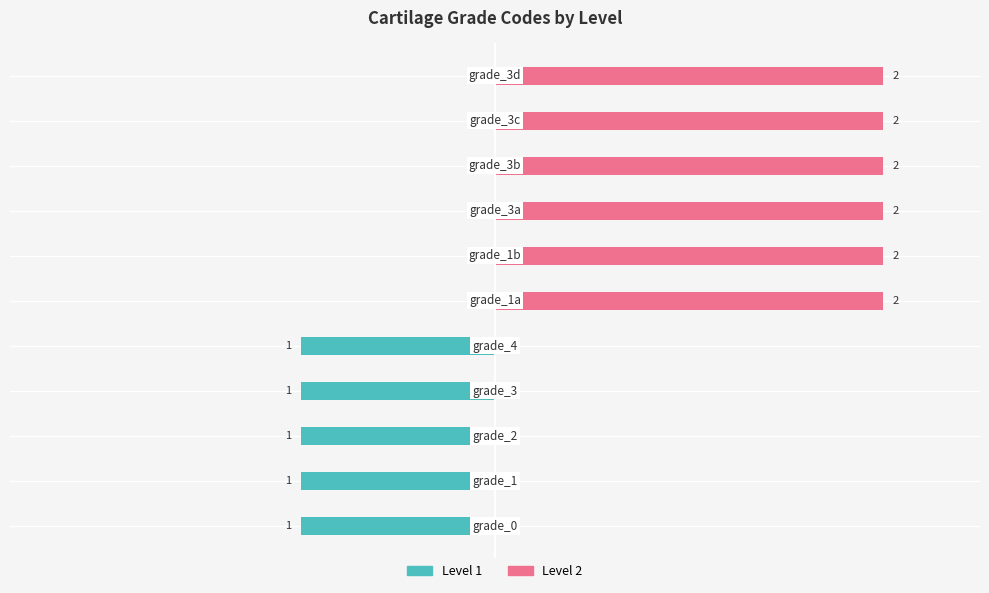

Count the number of data series in this chart.

2